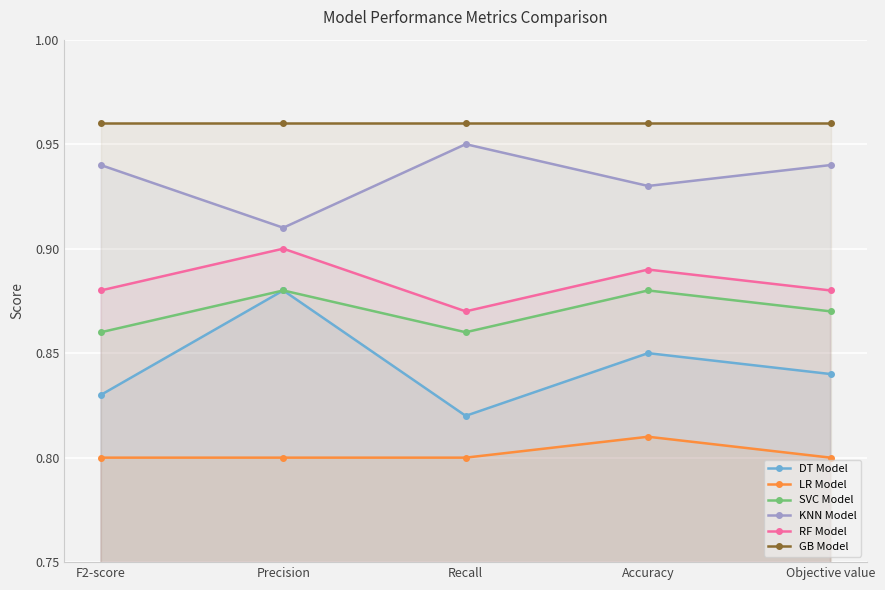

How many SVC Model values are between 0 and 1?

5